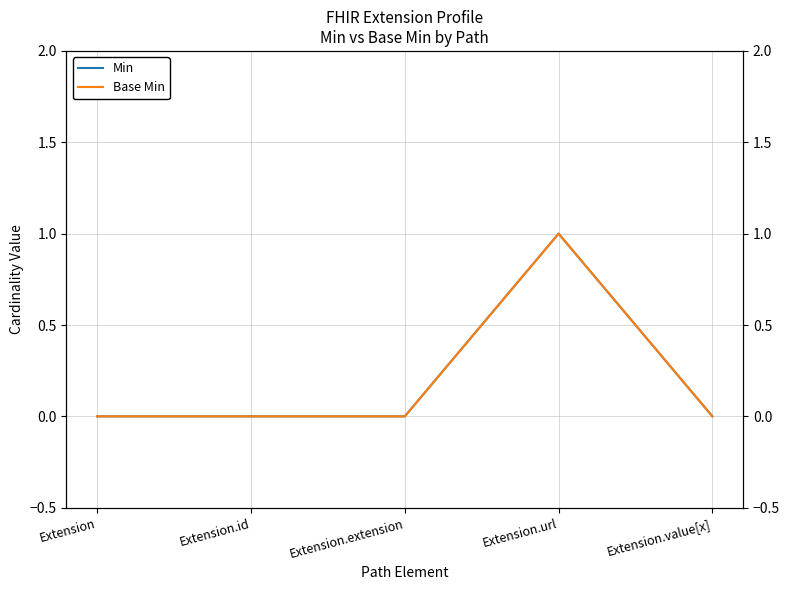

Rank the series at Extension.extension from highest to lowest value.

Min, Base Min